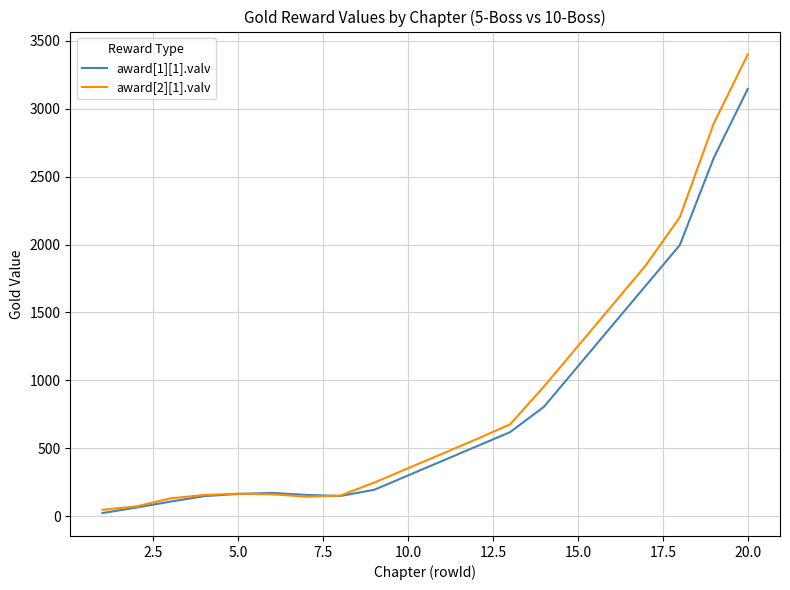

Rank the series by their maximum value, from lowest to highest.

award[1][1].valv, award[2][1].valv